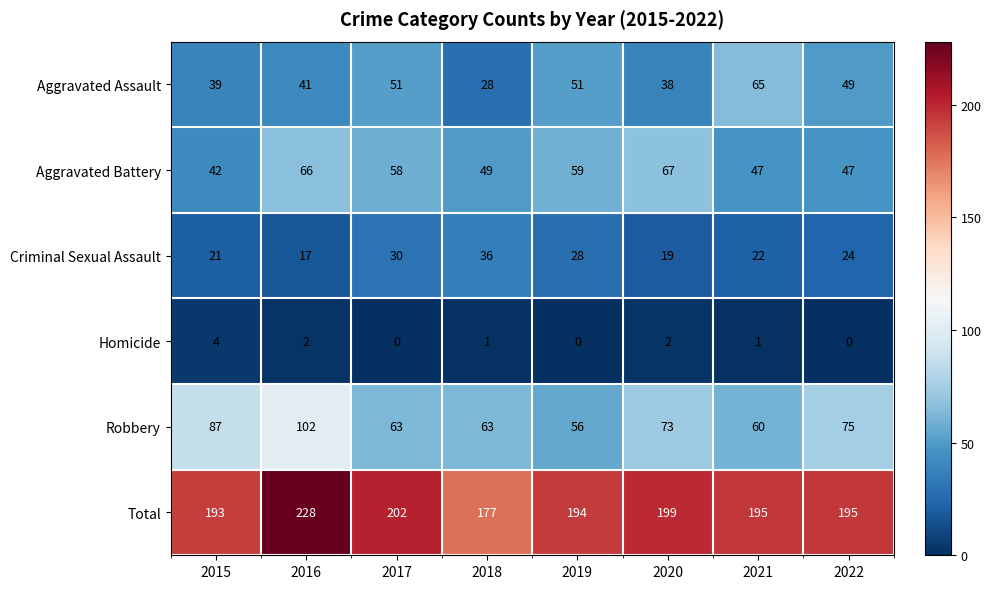

What is the difference between the highest and lowest values at 2018?

176